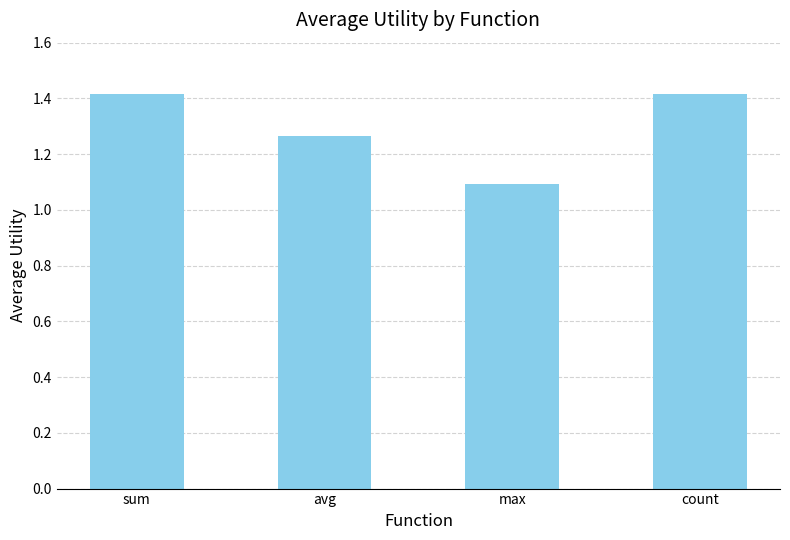

What is the sum of all values?

5.2